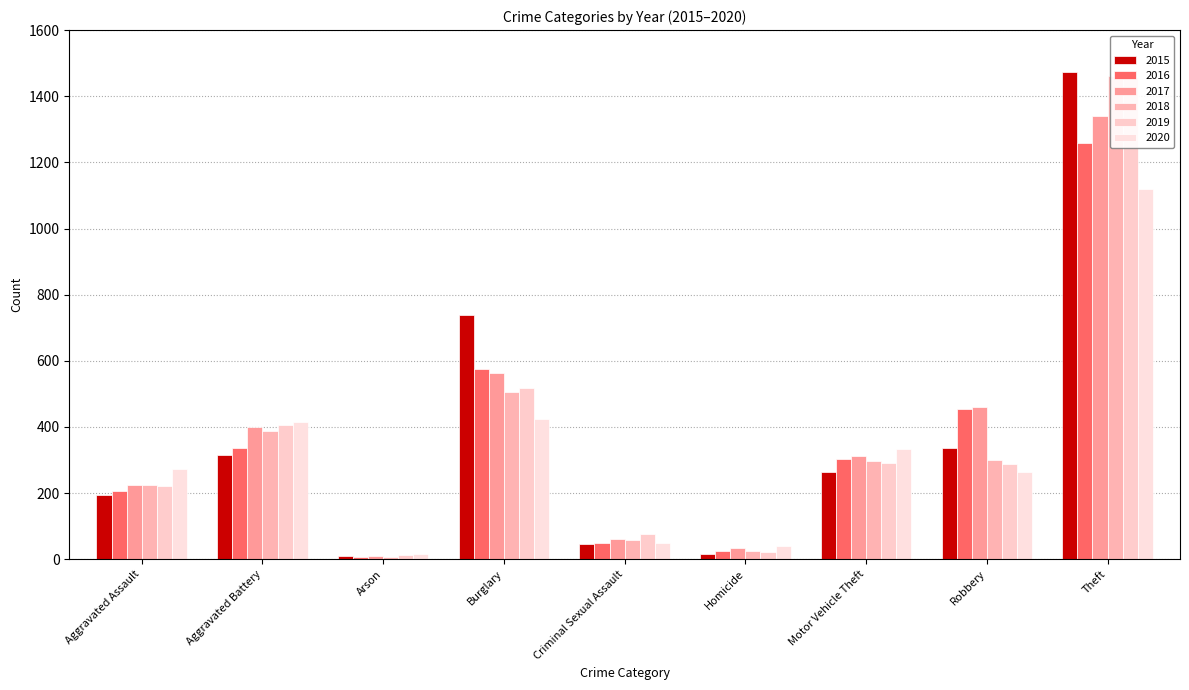

What is the difference between the 2019 values at Theft and Motor Vehicle Theft?

1169